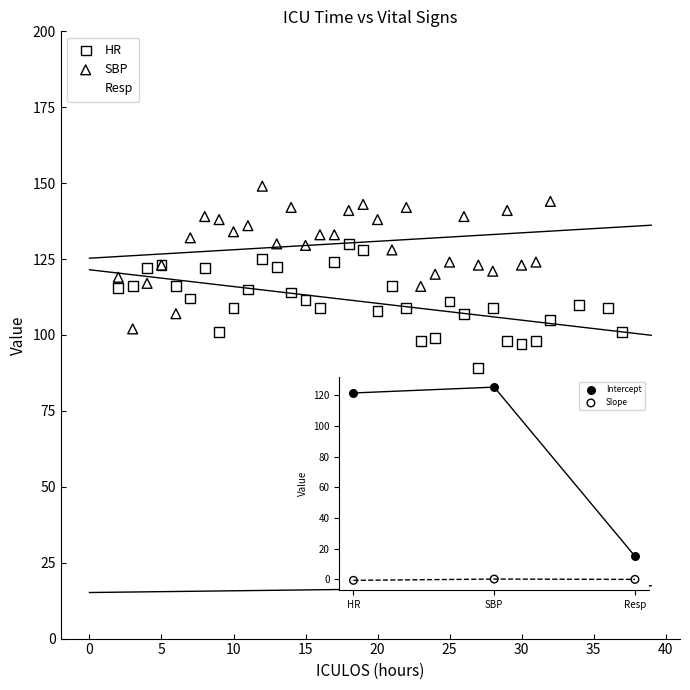

Which series has the widest spread of Y values?

SBP